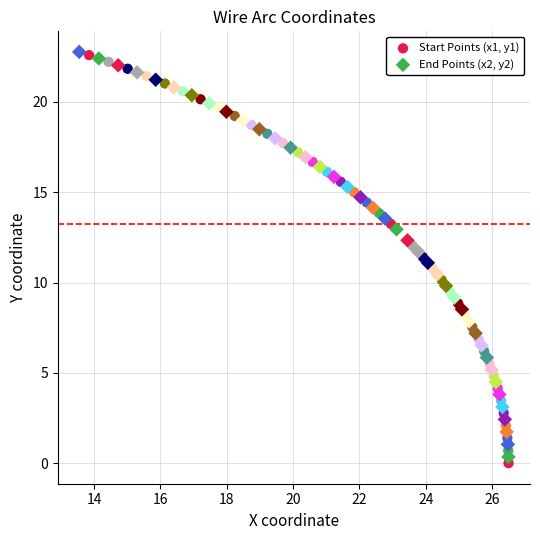

Which series has the largest Y range (max minus min)?

Start Points (x1, y1)